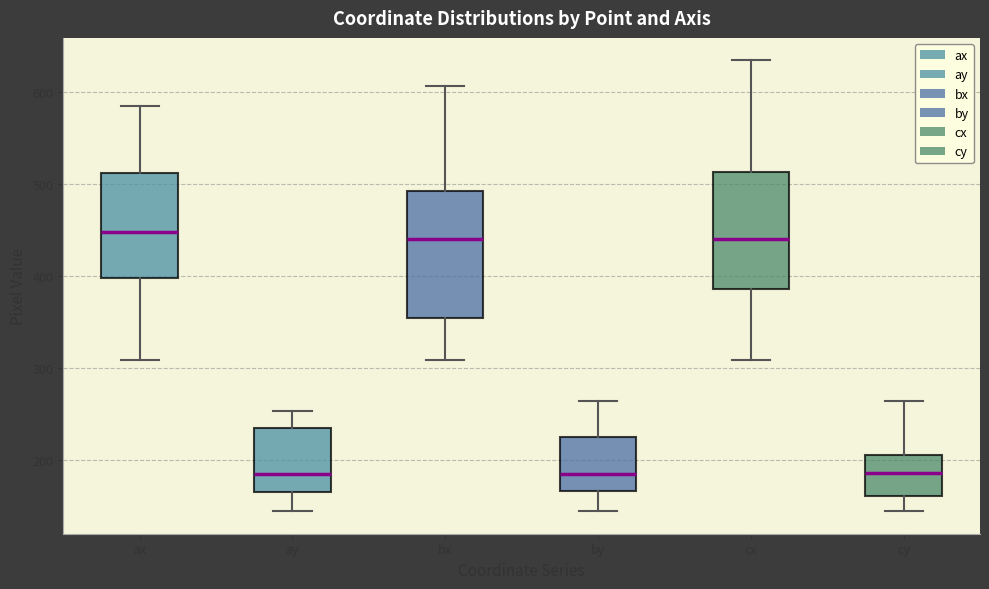

Reading left to right, transcribe this box plot: for each box, give where its median line is, the range the box spans, and where its two whiskers end, as read against the y-axis. The values are not printed on the chart, so give them approximately, as read against the axis.

ax: median 450, box 400 to 510, whiskers 310 to 590
ay: median 190, box 170 to 240, whiskers 150 to 250
bx: median 440, box 360 to 490, whiskers 310 to 610
by: median 190, box 170 to 230, whiskers 150 to 270
cx: median 440, box 390 to 510, whiskers 310 to 630
cy: median 190, box 160 to 210, whiskers 150 to 270